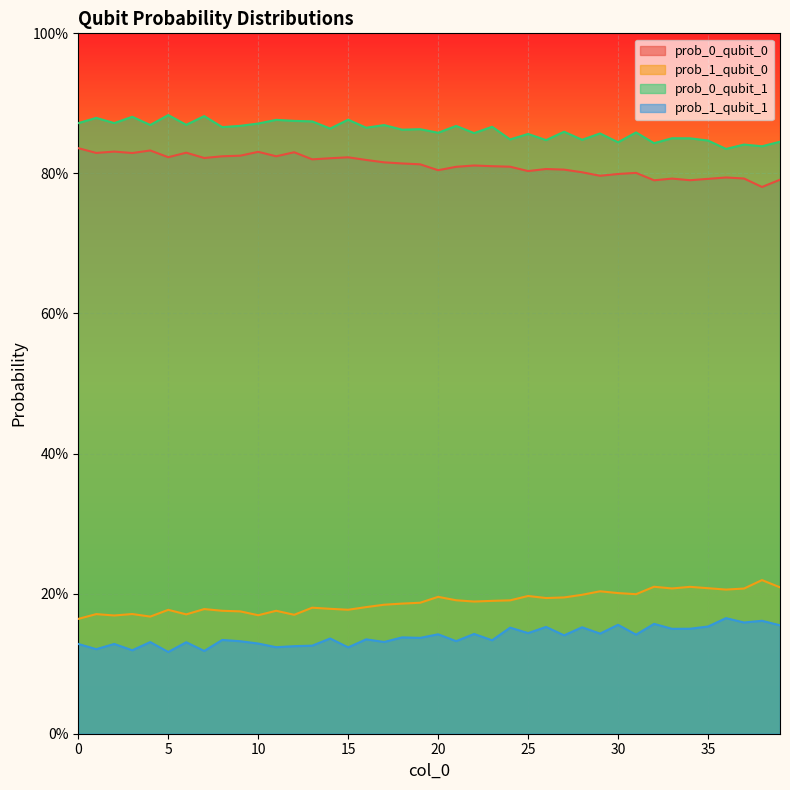

List the series in order of their peak value, lowest first.

prob_1_qubit_1, prob_1_qubit_0, prob_0_qubit_0, prob_0_qubit_1